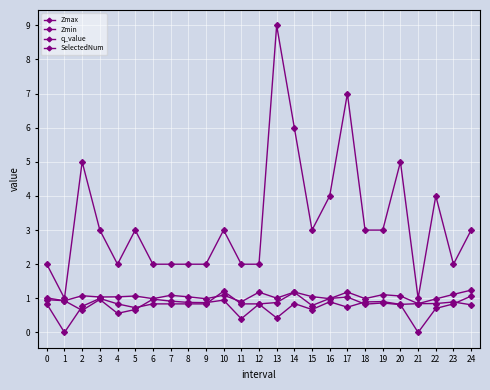

How many distinct data groups are displayed?

4